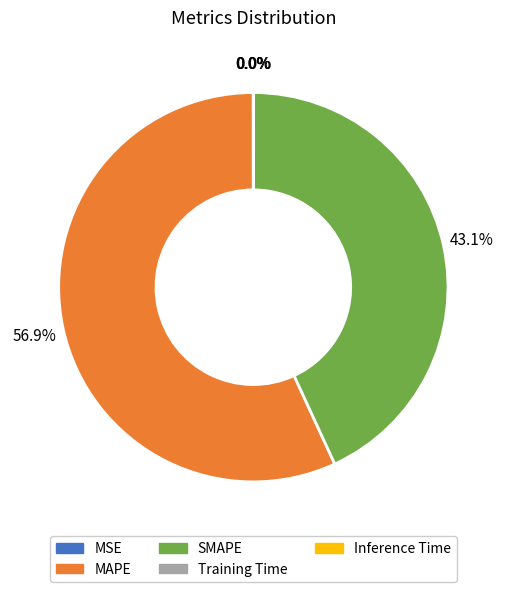

Which category has the biggest portion of the pie?

MAPE